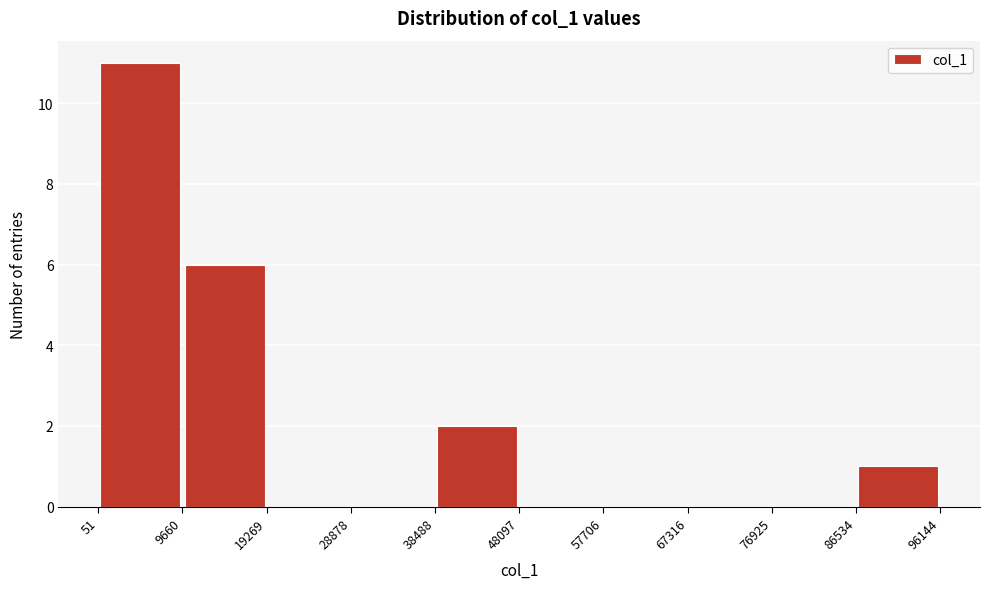

Over which range of the x-axis is the bar tallest?

51 to 9660